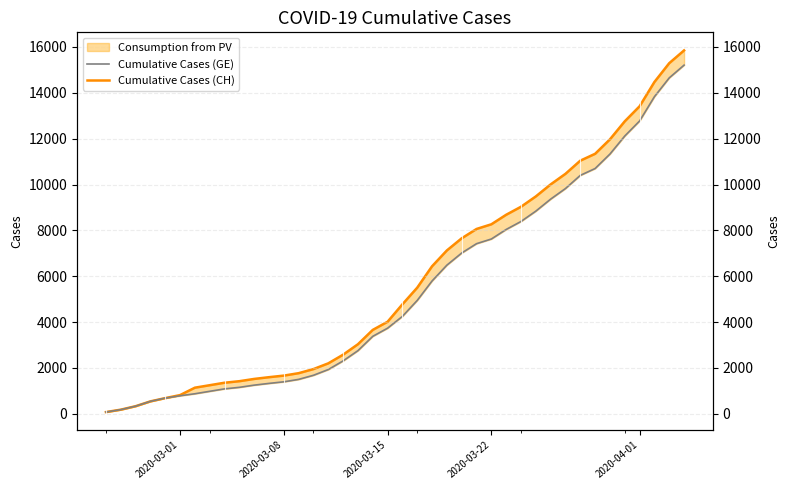

List the series in order of their overall mean, lowest first.

Cumulative Cases (GE), Cumulative Cases (CH)